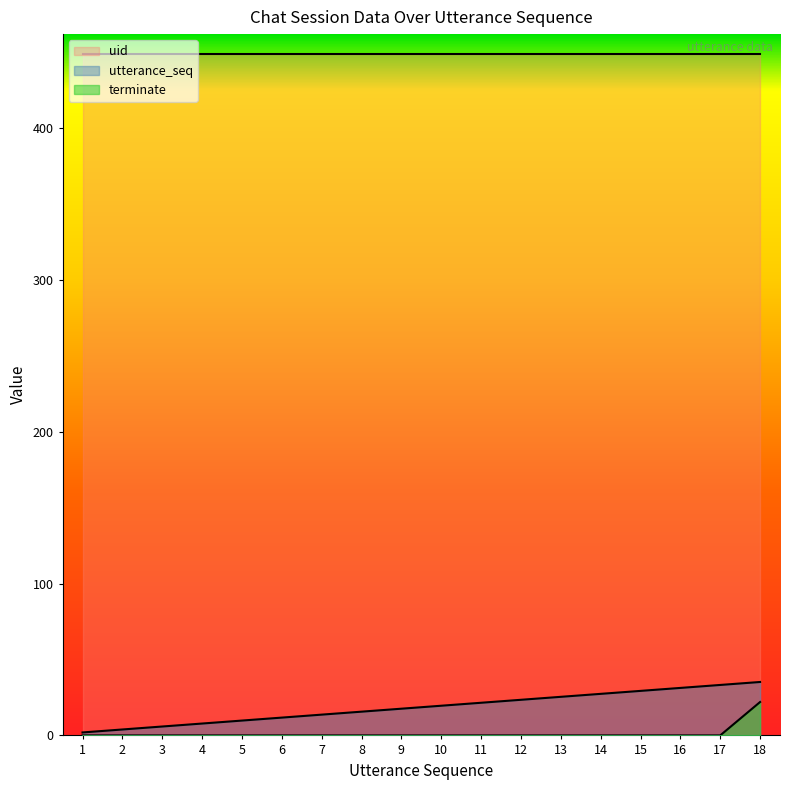

What is the highest value of the terminate series?

22.0